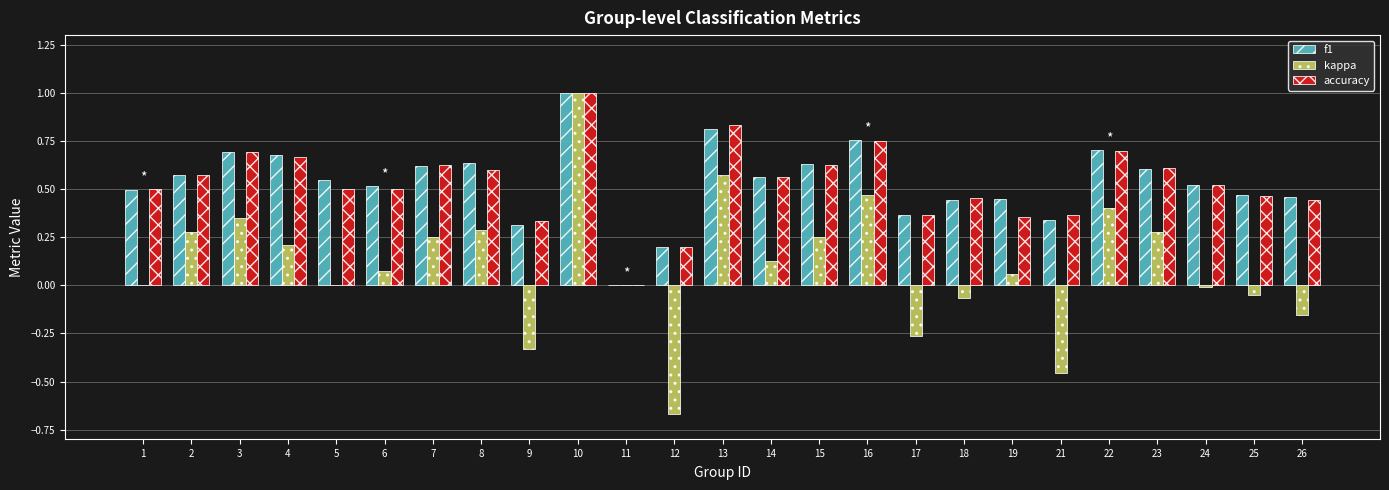

At which category is the sum across all series the highest?

10